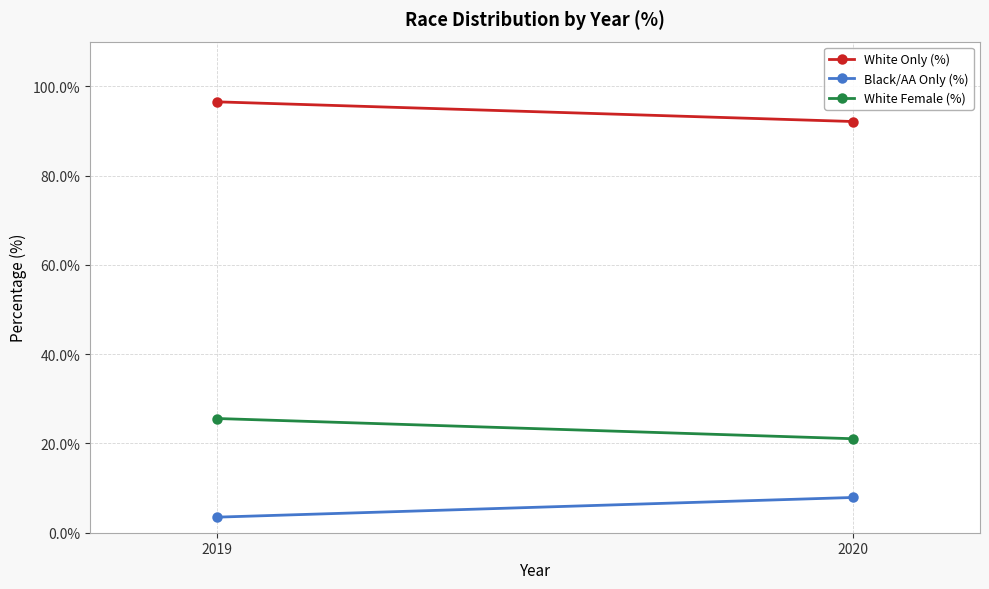

Count the number of data series in this chart.

3